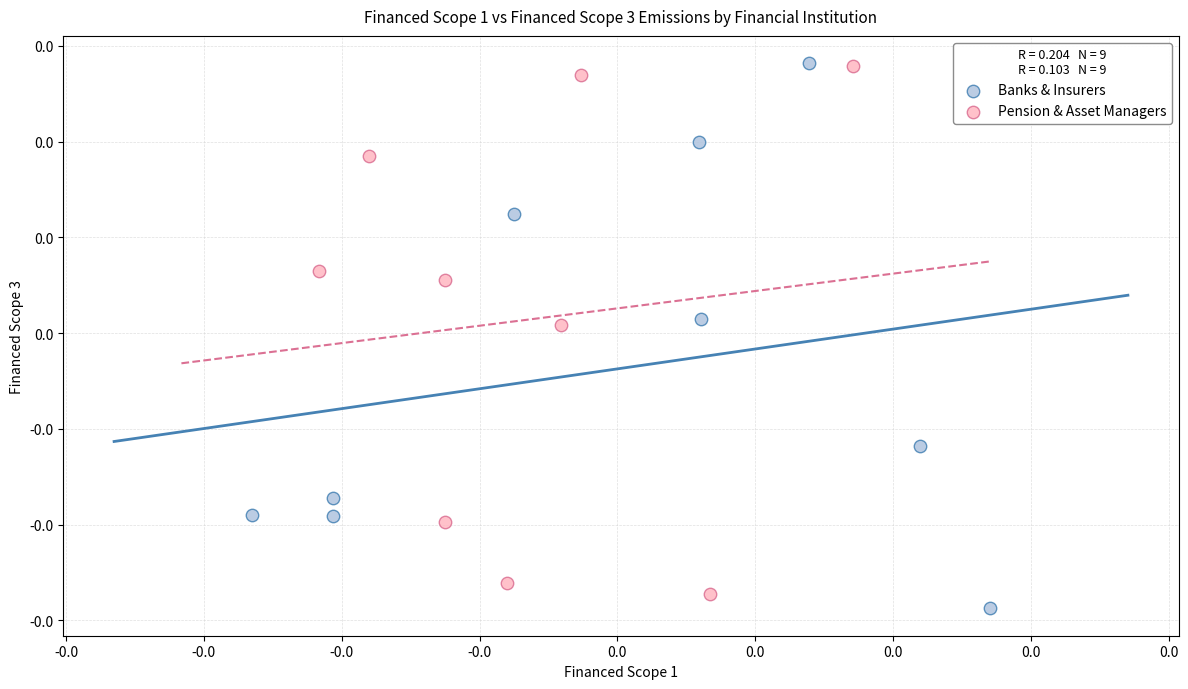

What are all the series names shown in the legend?

Banks & Insurers, Pension & Asset Managers